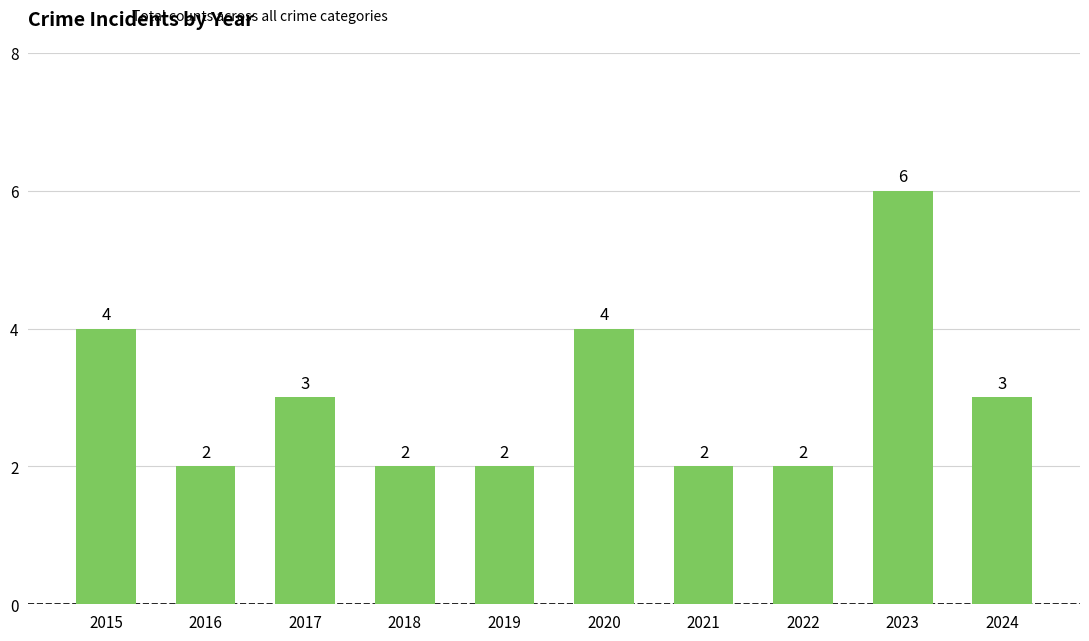

What is the sum of the values at 2018 and 2016?

4